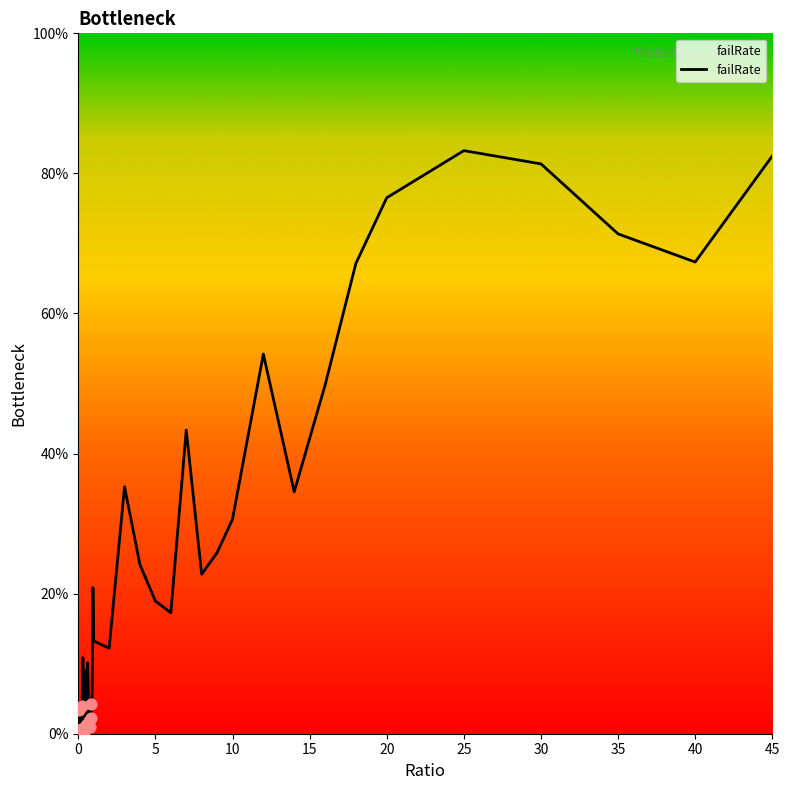

What is the difference between the maximum and minimum values?

83.3